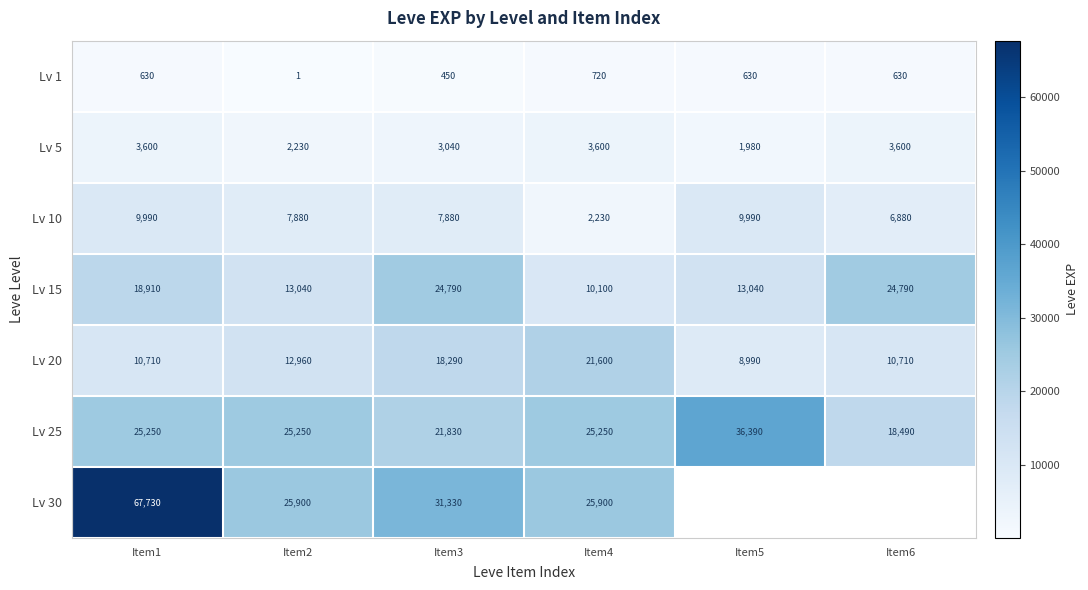

What is the average value of the Lv 25 series?

25410